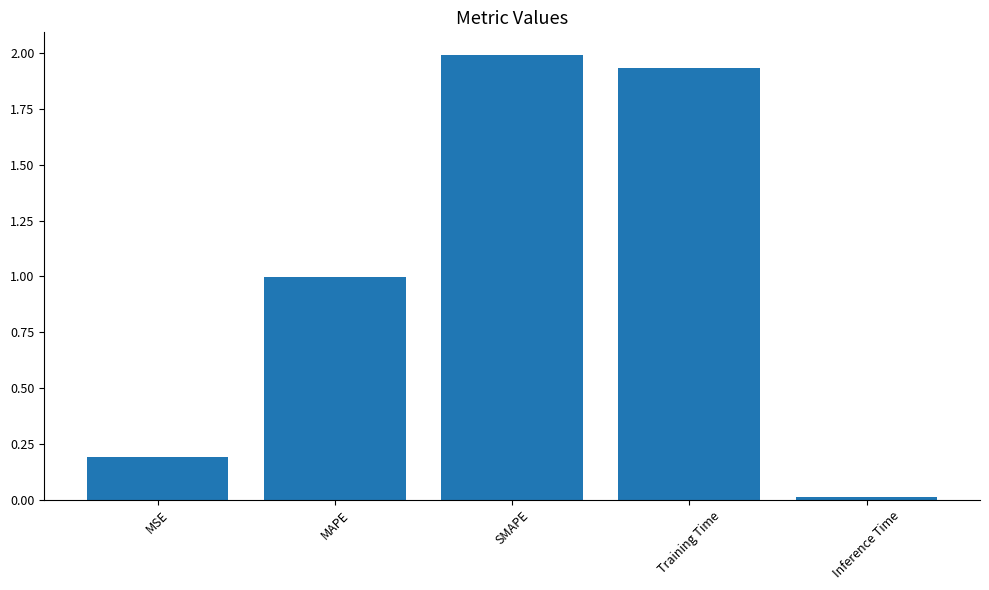

At which category does the chart reach its peak across all series?

SMAPE